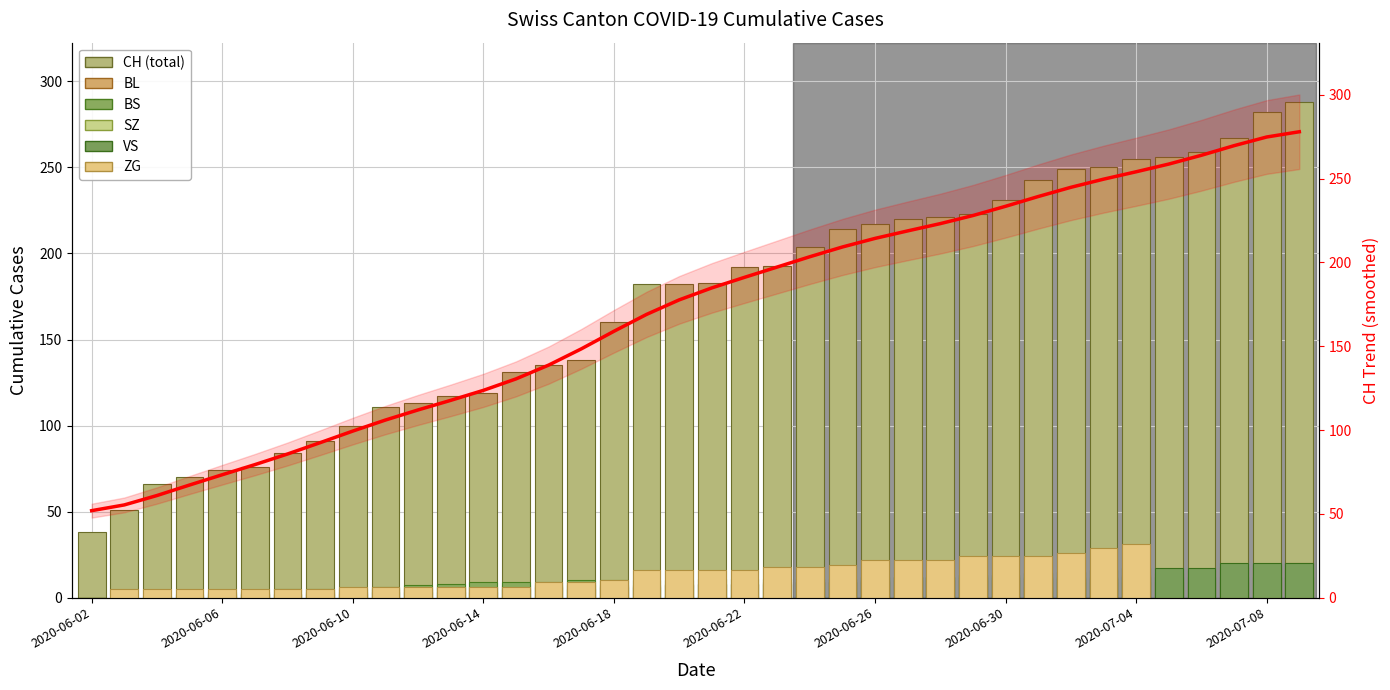

Is the value of ZG at 2020-06-12 greater than the value of BS at 2020-06-15?

No